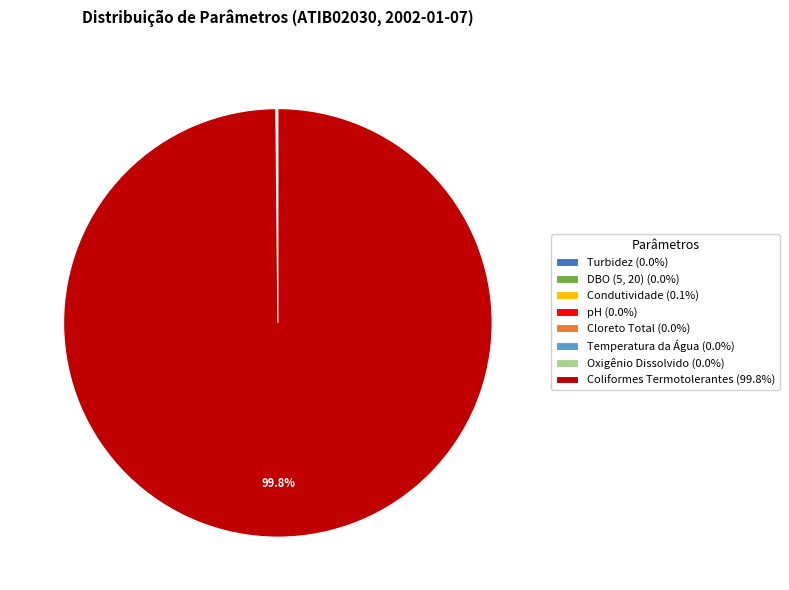

What percentage is the Coliformes Termotolerantes slice, to the nearest percent?

100%